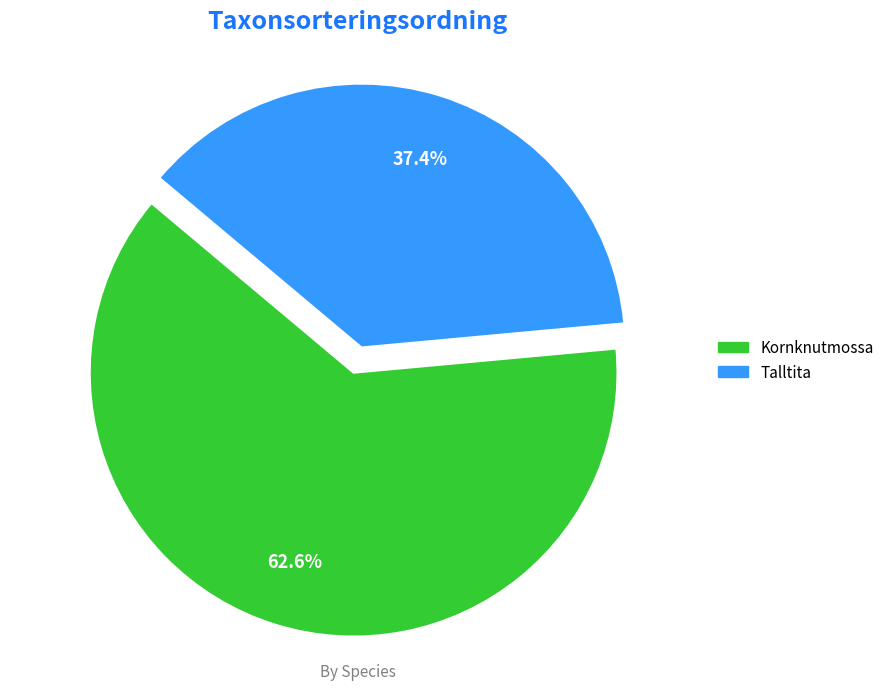

To the nearest percent, what percentage of the pie is Talltita?

37%